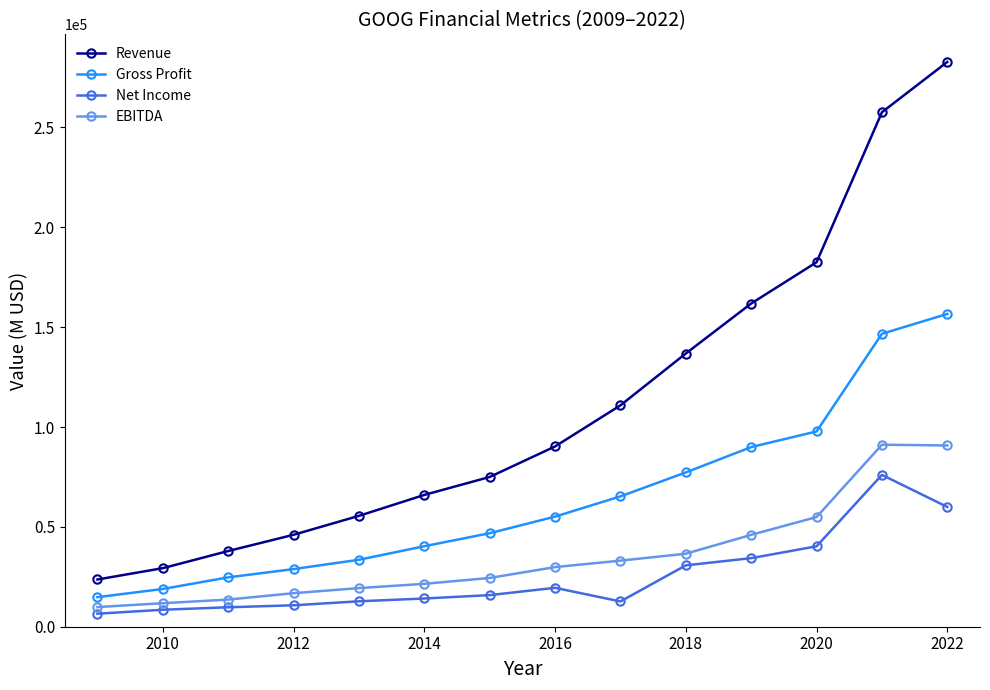

Which series has the largest range (max minus min)?

Revenue